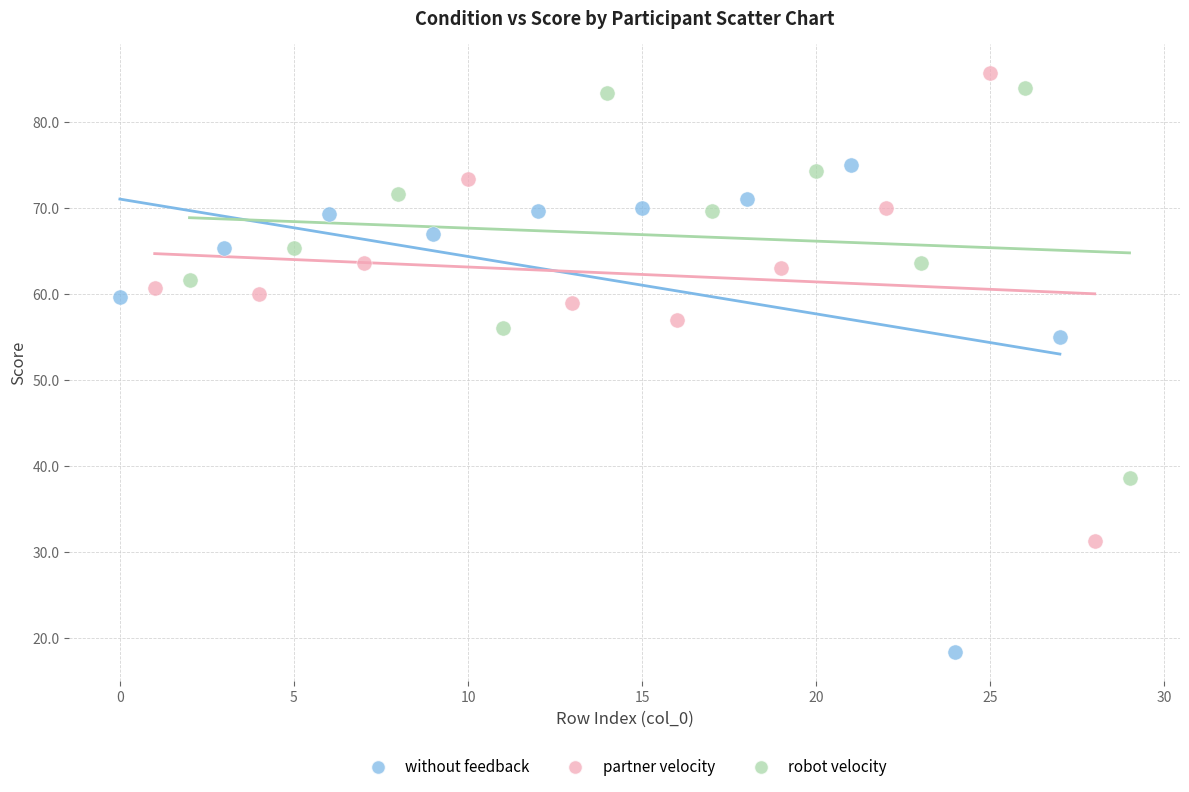

Which series has the largest Y range (max minus min)?

without feedback